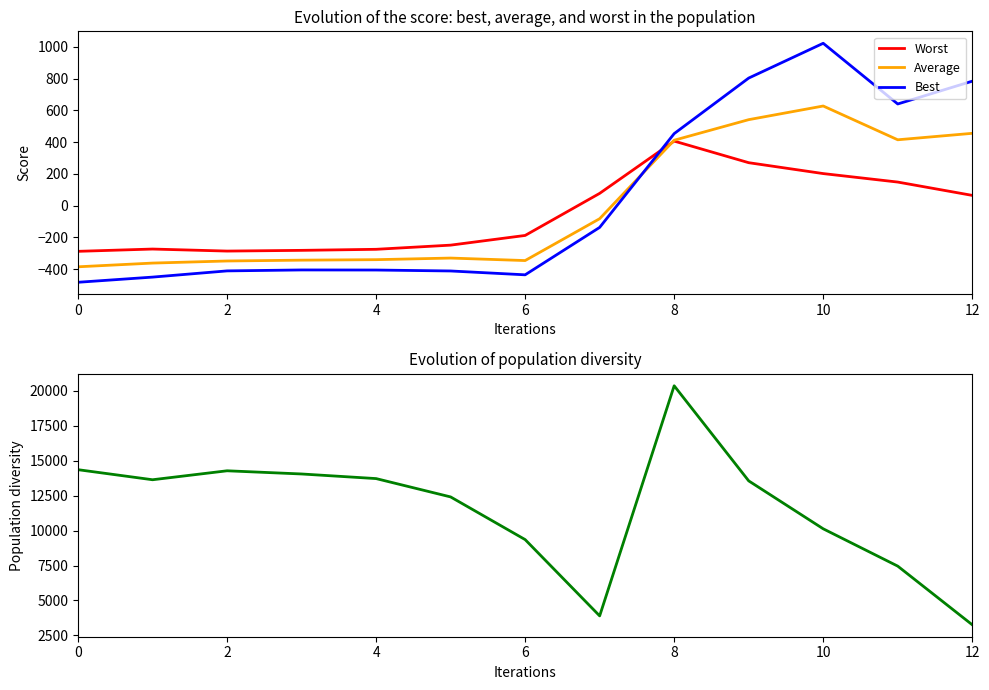

The value of Worst at 6 is -39.6. True or false?

False